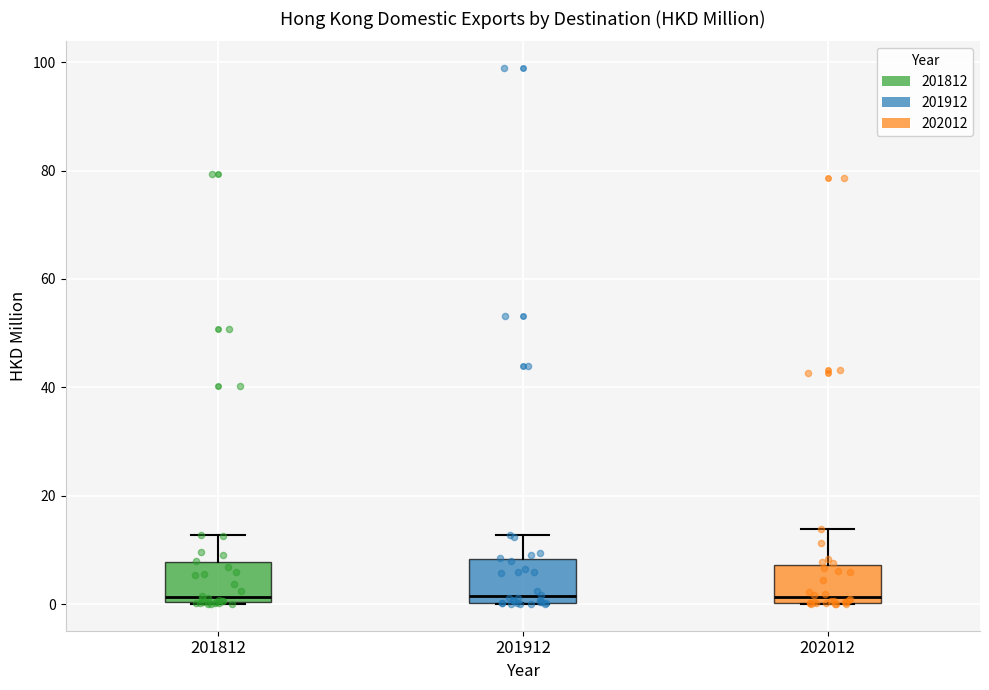

Reading left to right, read every box against the y-axis: the position of its median line, the range the box covers, and the ends of its whiskers. The values are not printed on the chart, so give them approximately, as read against the axis.

201812: median 2, box 0 to 8, whiskers 0 to 12
201912: median 2, box 0 to 8, whiskers 0 to 12
202012: median 2, box 0 to 8, whiskers 0 to 14